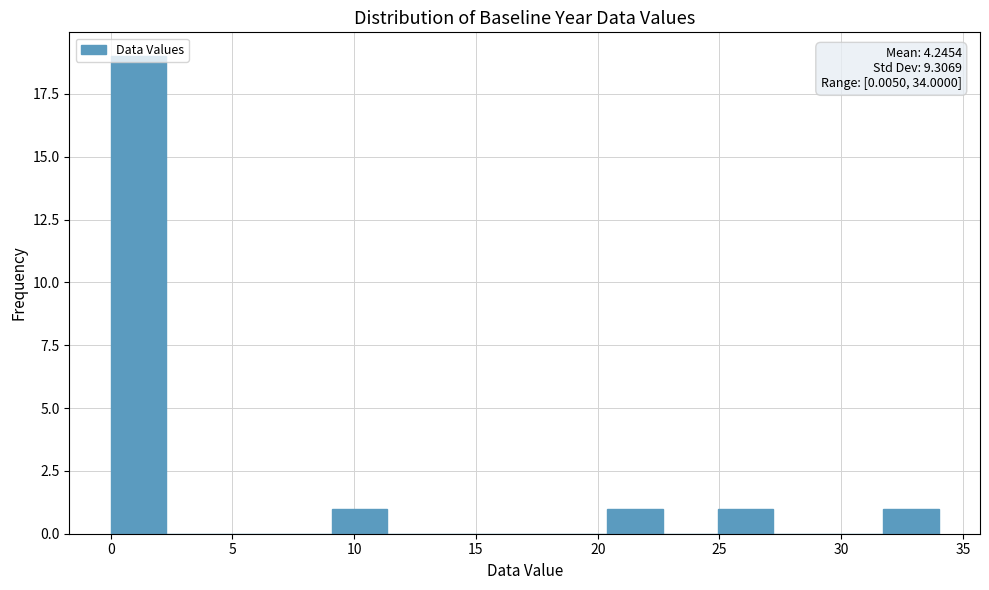

Which range on the x-axis has the tallest bar?

0.0 to 2.5